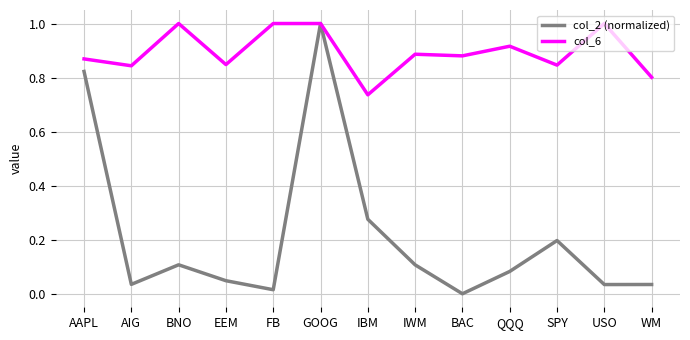

What position from the right is SPY?

3